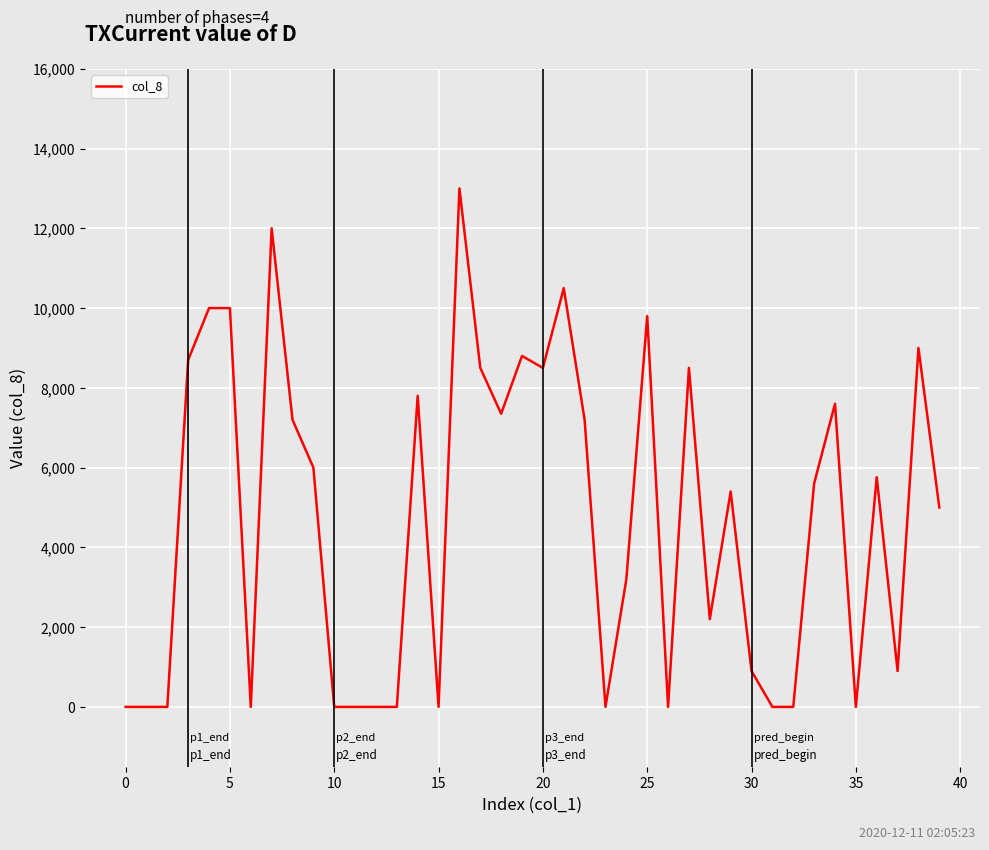

Reading left to right, list all the values displayed in this chart.

0	0	0	8700	10000	10000	0	12000	7200	6000	0	0	0	0	7800	0	13000	8500	7350	8800	8500	10500	7200	0	3200	9800	0	8500	2200	5400	900	0	0	5600	7600	0	5760	900	9000	5000